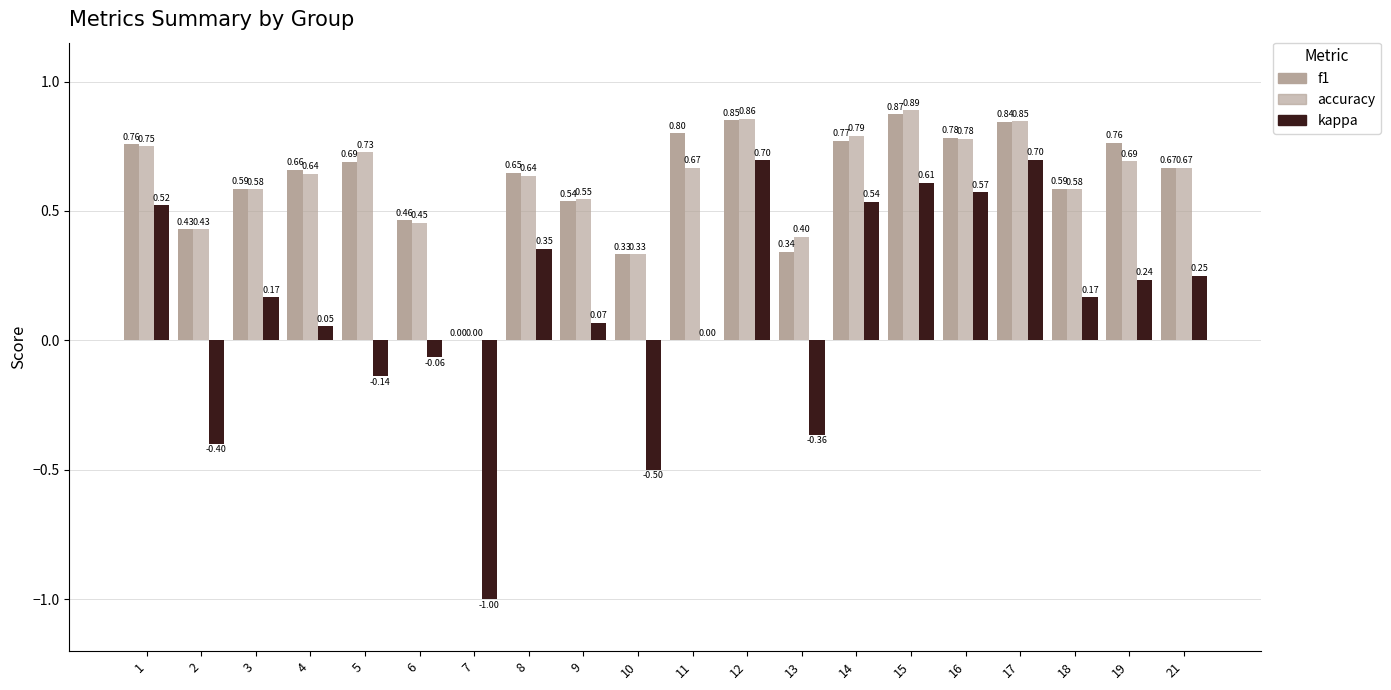

How many data points in f1 are above 0?

19